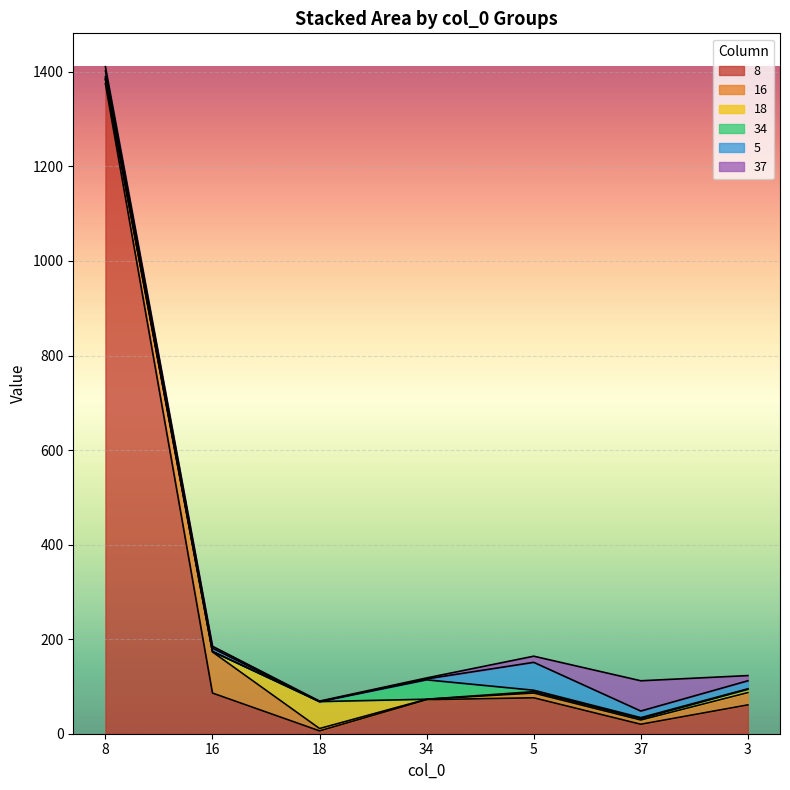

What are all the series names shown in the legend?

8, 16, 18, 34, 5, 37